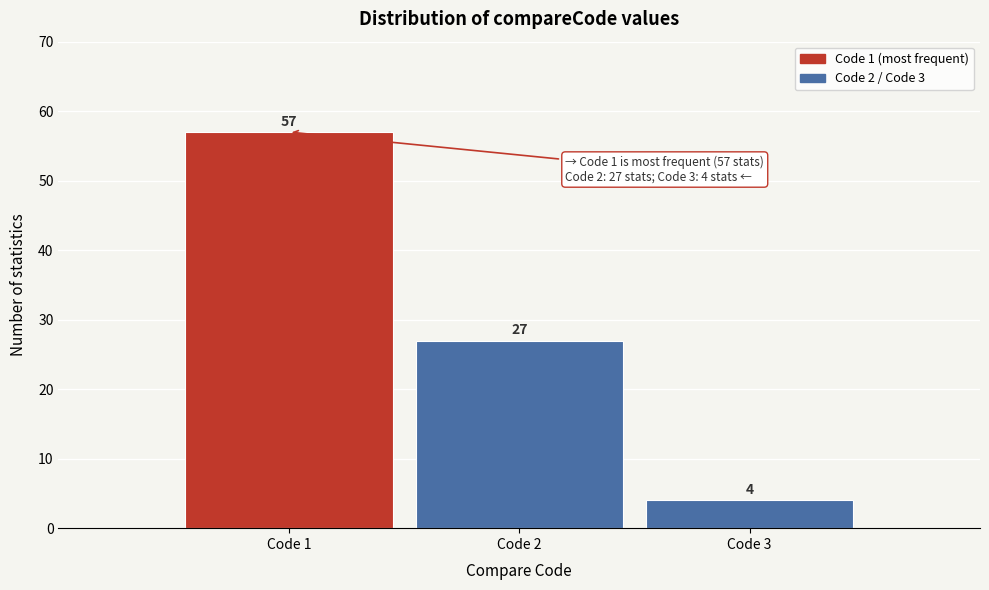

Reading right to left, what are all the values shown in this chart?

Code 3=4	Code 2=27	Code 1=57